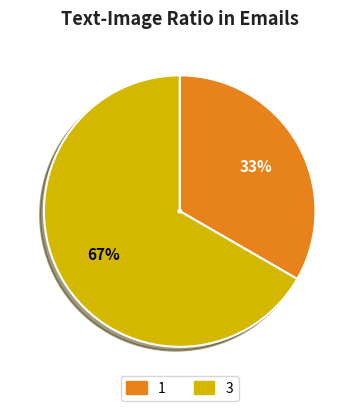

Is there a majority slice in this chart?

Yes